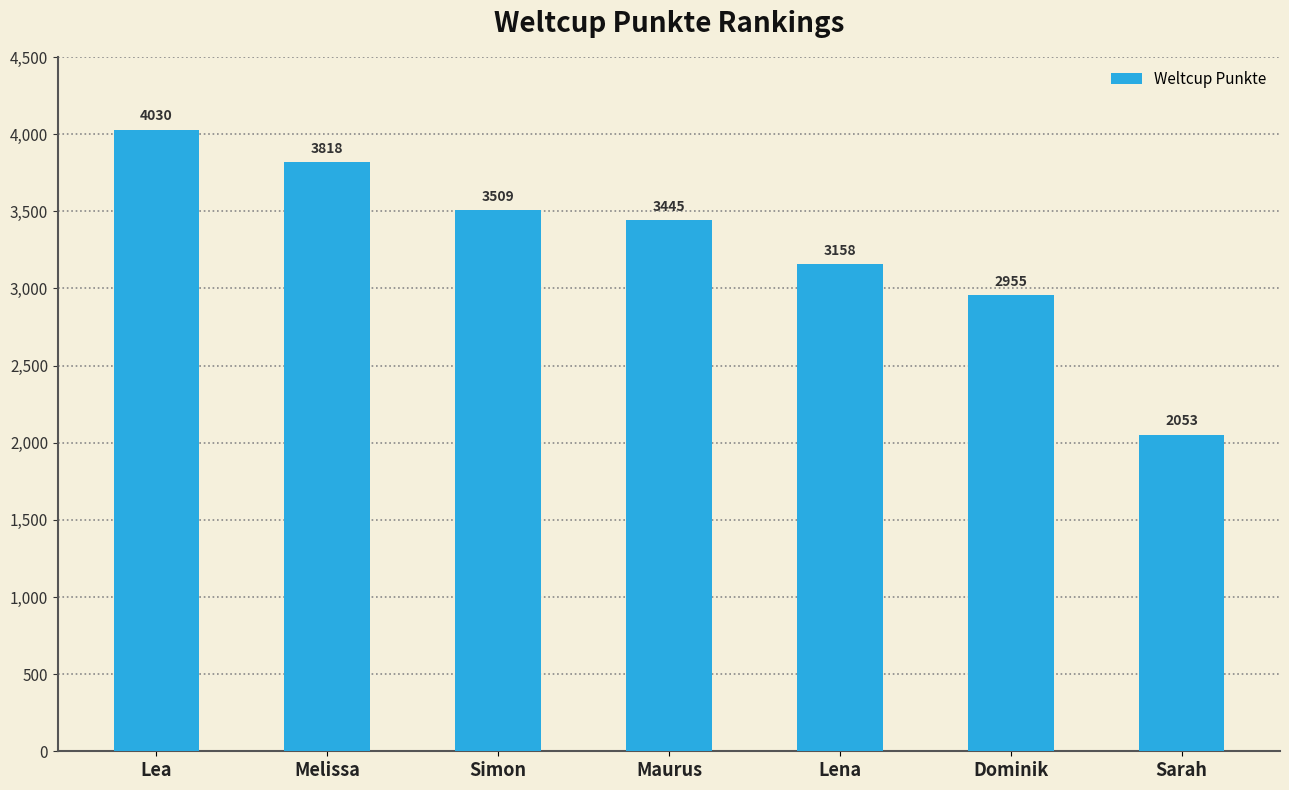

Read the value at Dominik, to the nearest 10.

2960